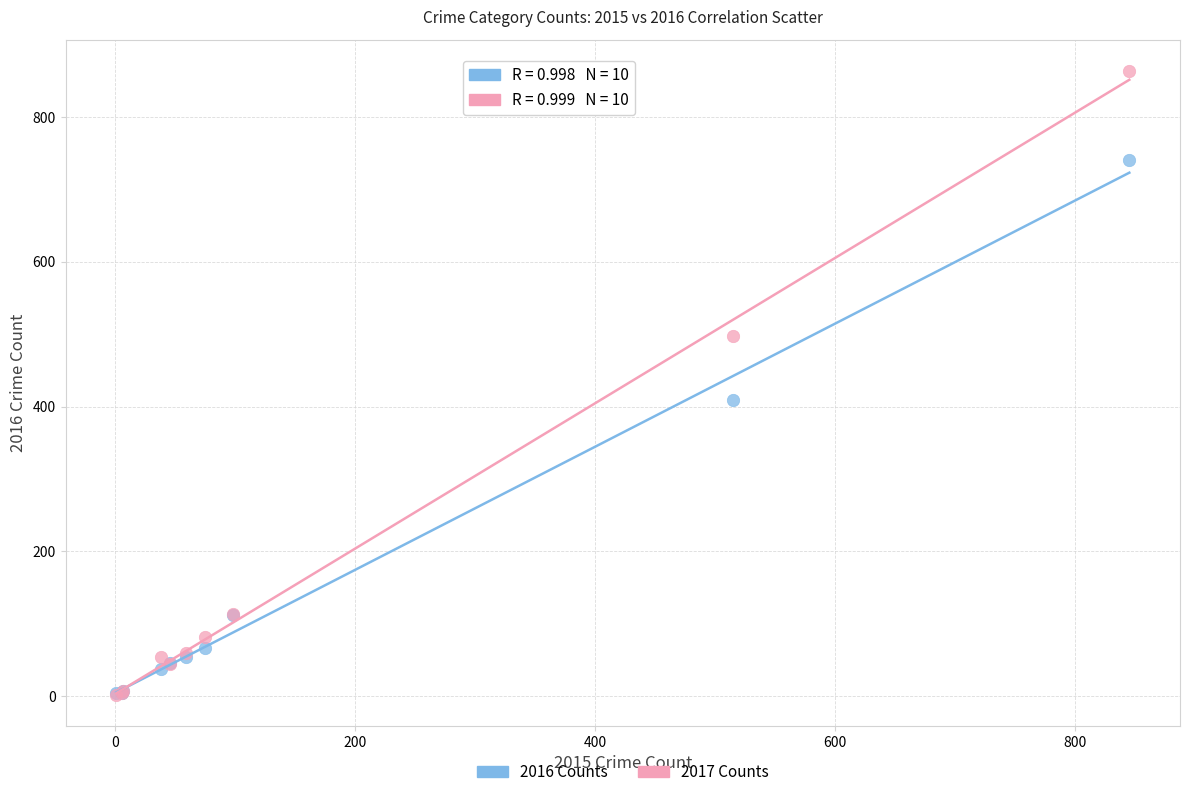

What are all the series names shown in the legend?

2016 Counts, 2017 Counts